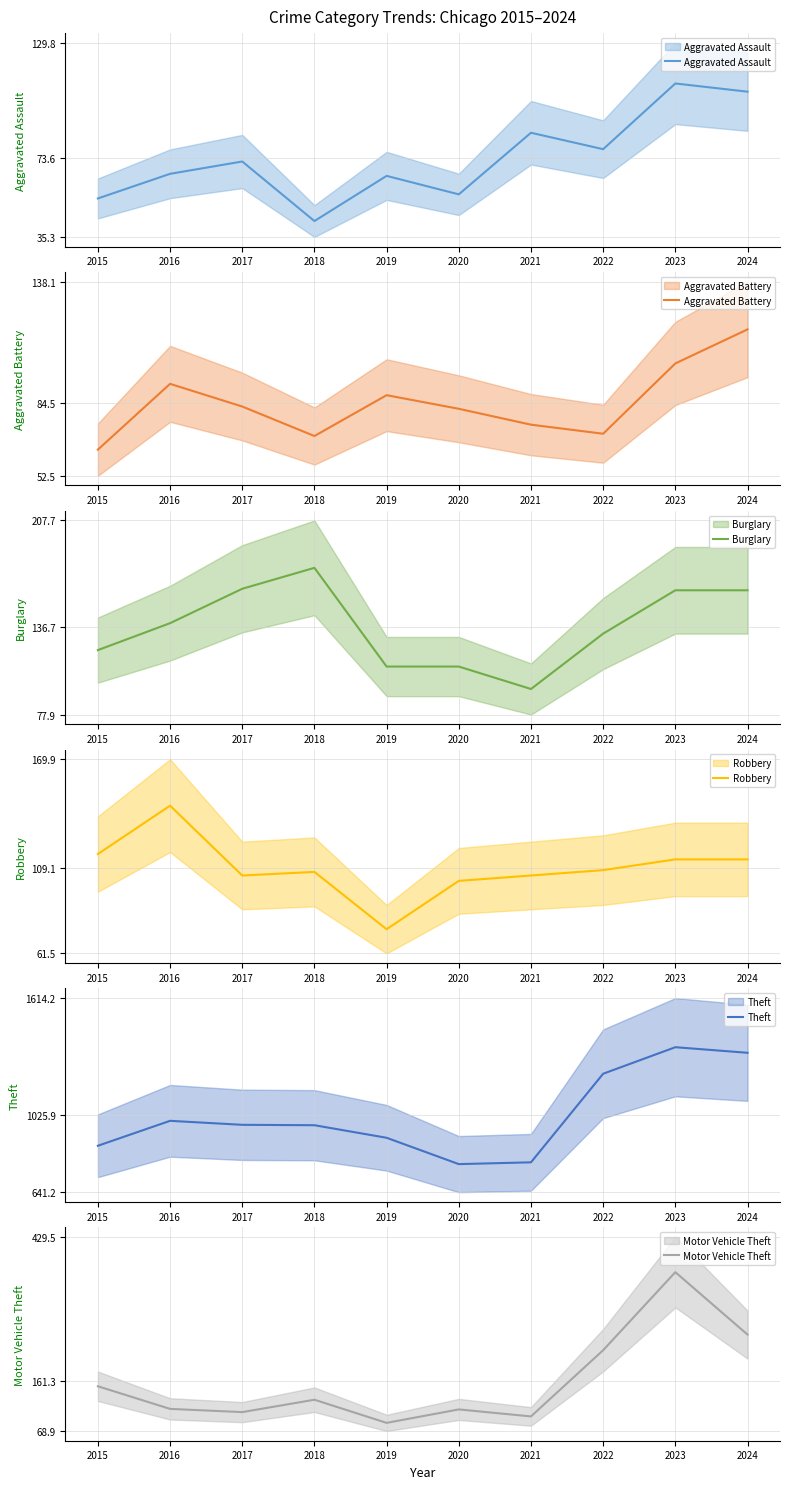

How many lines are shown in the chart?

6